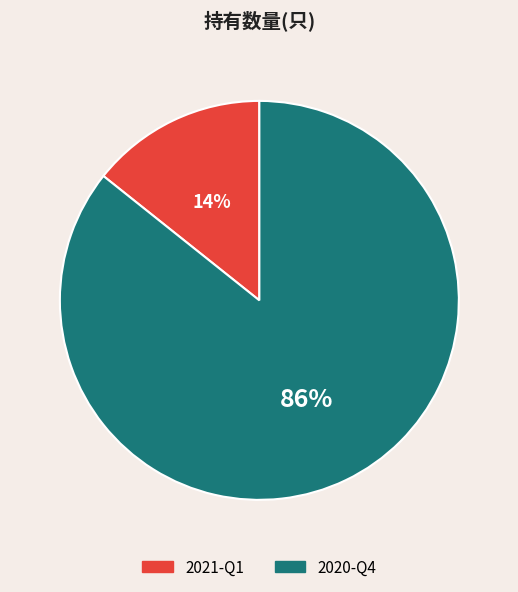

To the nearest percent, what percentage of the pie is 2020-Q4?

86%